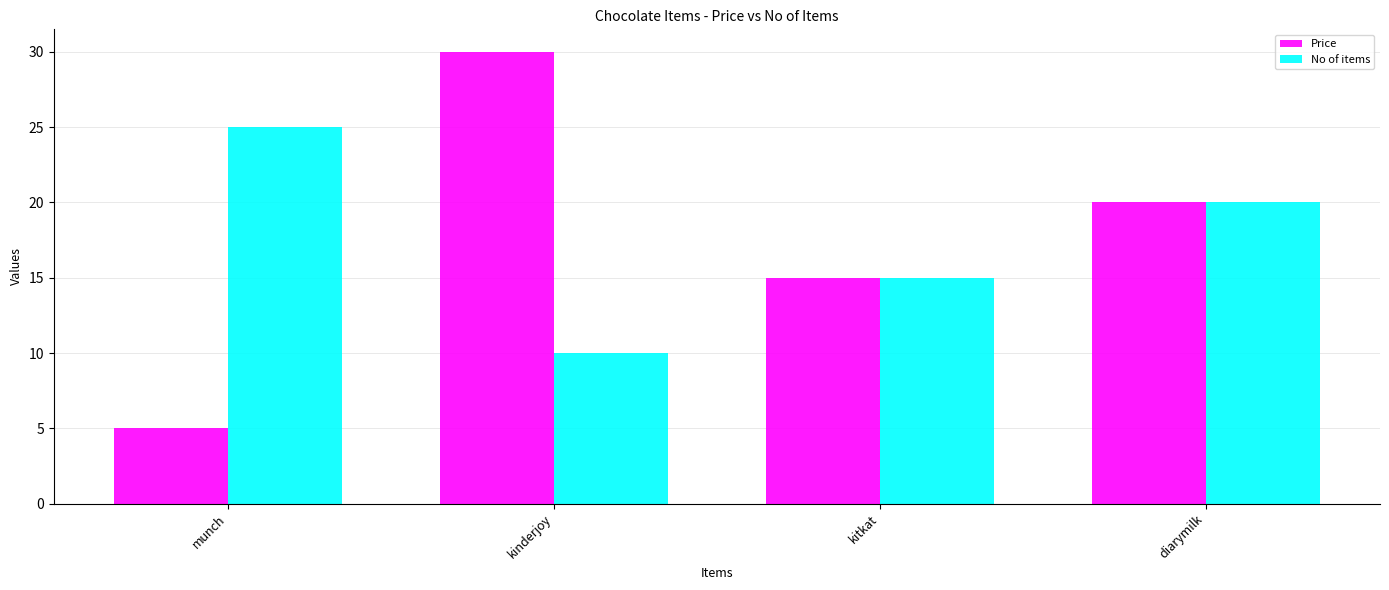

What is the average value of the Price series?

18